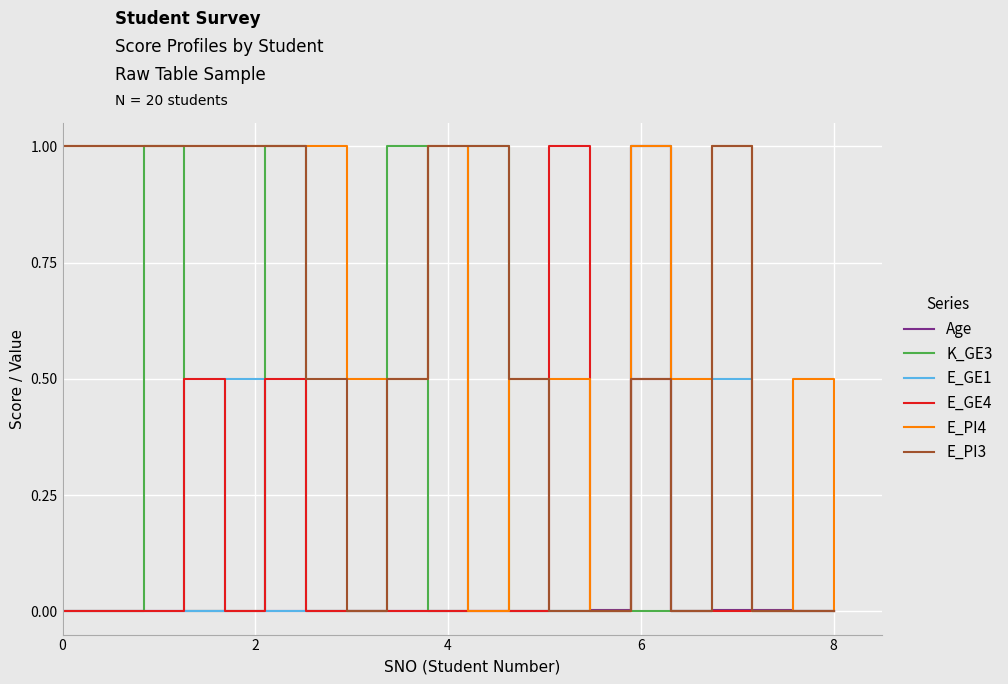

The E_GE1 series shows 0.0 at 167. True or false?

True